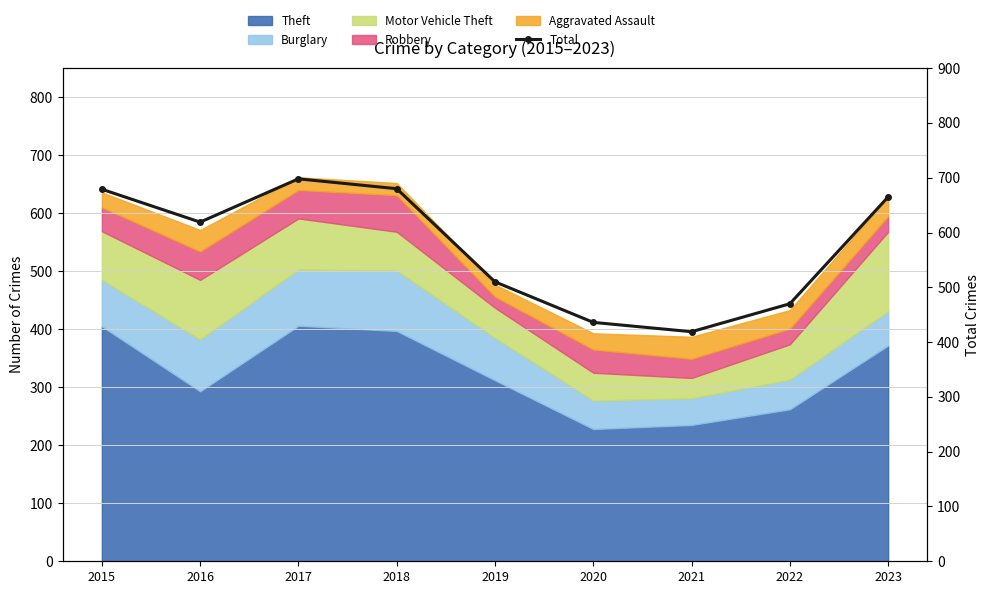

List the labels in order of value, largest first.

2017, 2018, 2015, 2023, 2016, 2019, 2022, 2020, 2021